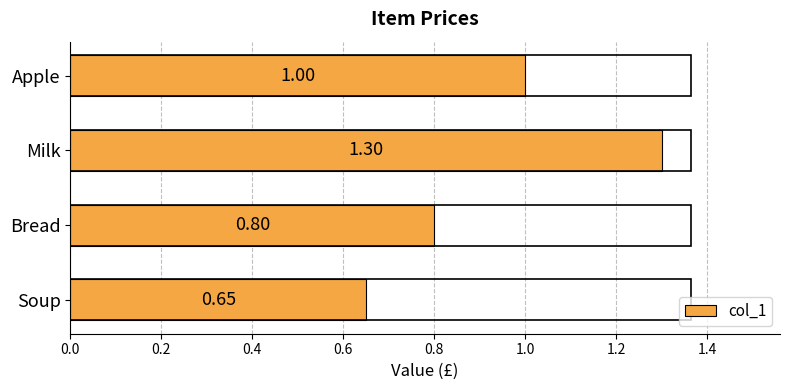

What is the average value?

0.9